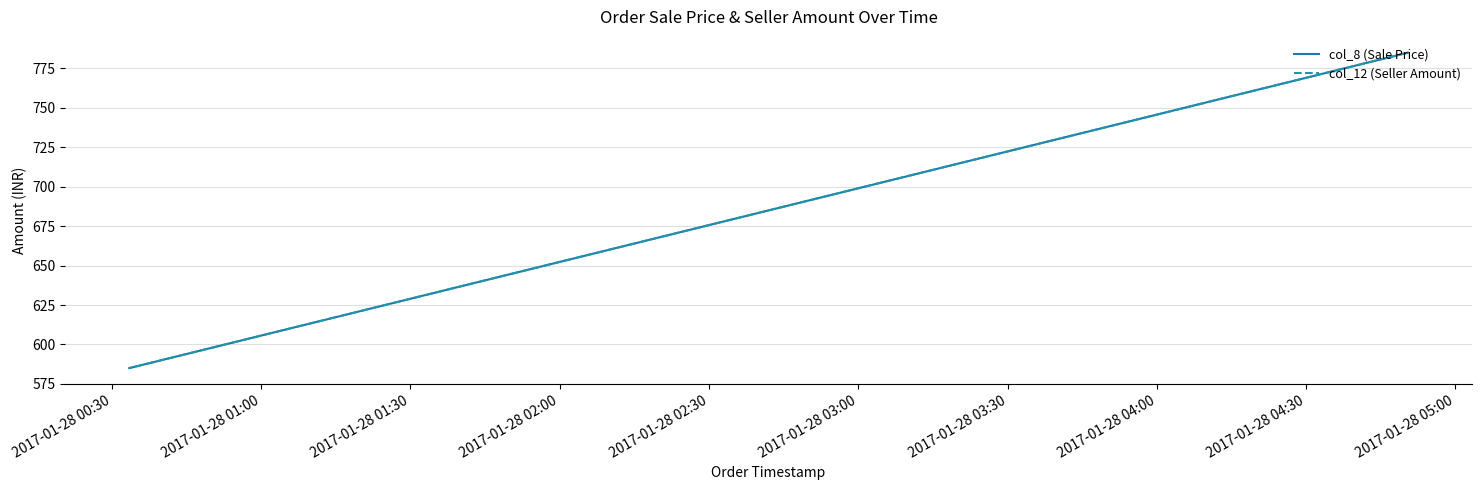

At 2017-01-28 00:30, list the series in order from largest to smallest.

col_8 (Sale Price), col_12 (Seller Amount)